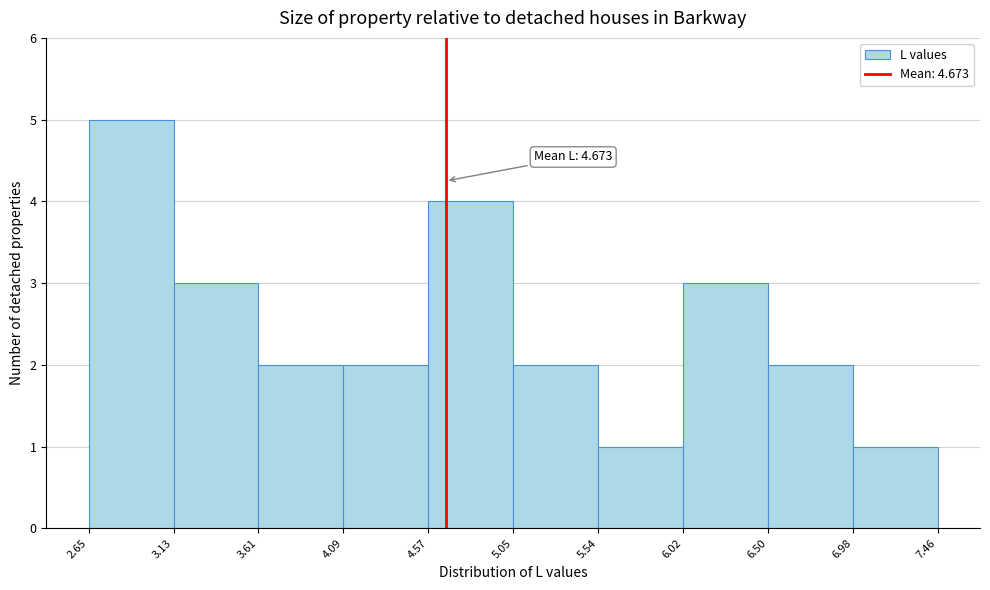

Over which range of the x-axis is the bar tallest?

2.65 to 3.13